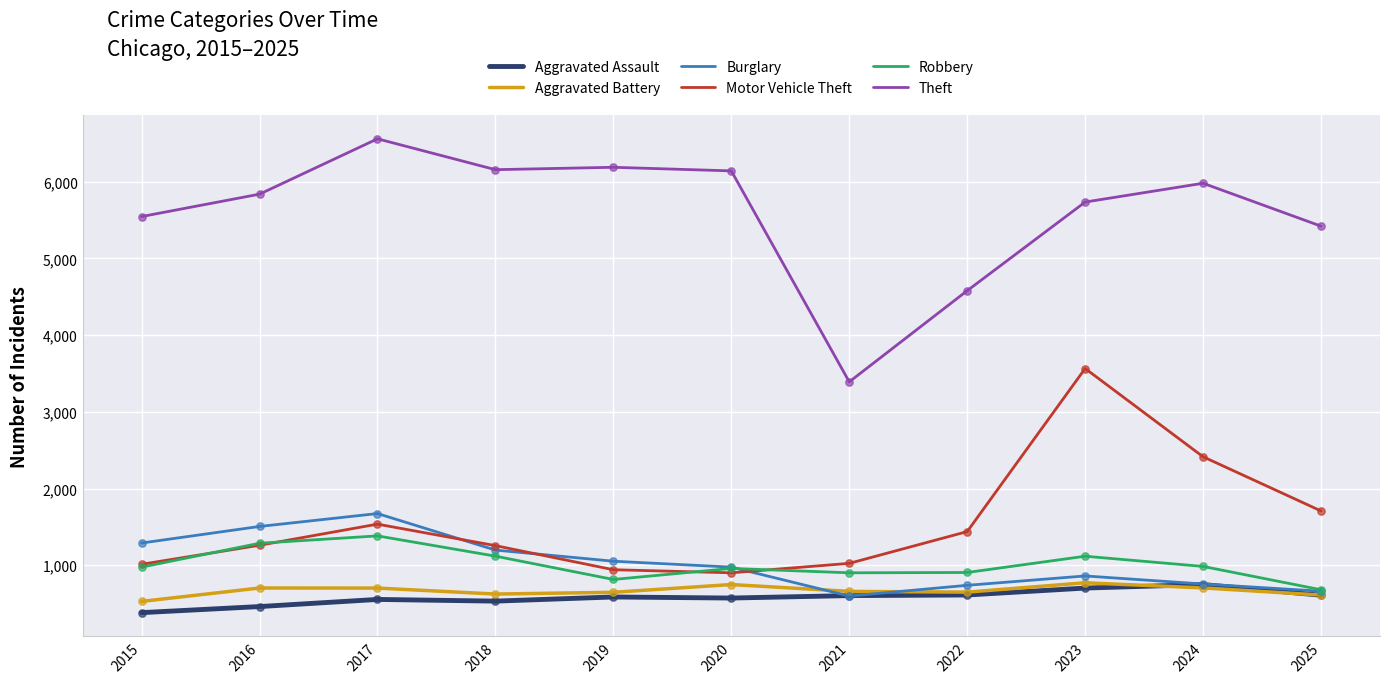

What is the total value across all series at 2019?

10231